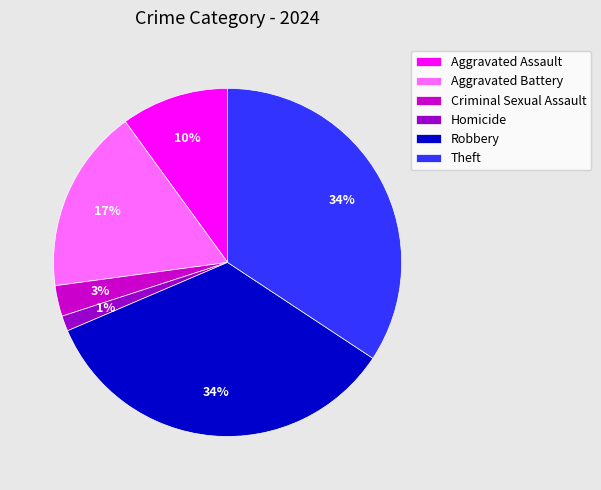

True or false: Homicide accounts for 1% of the total.

True